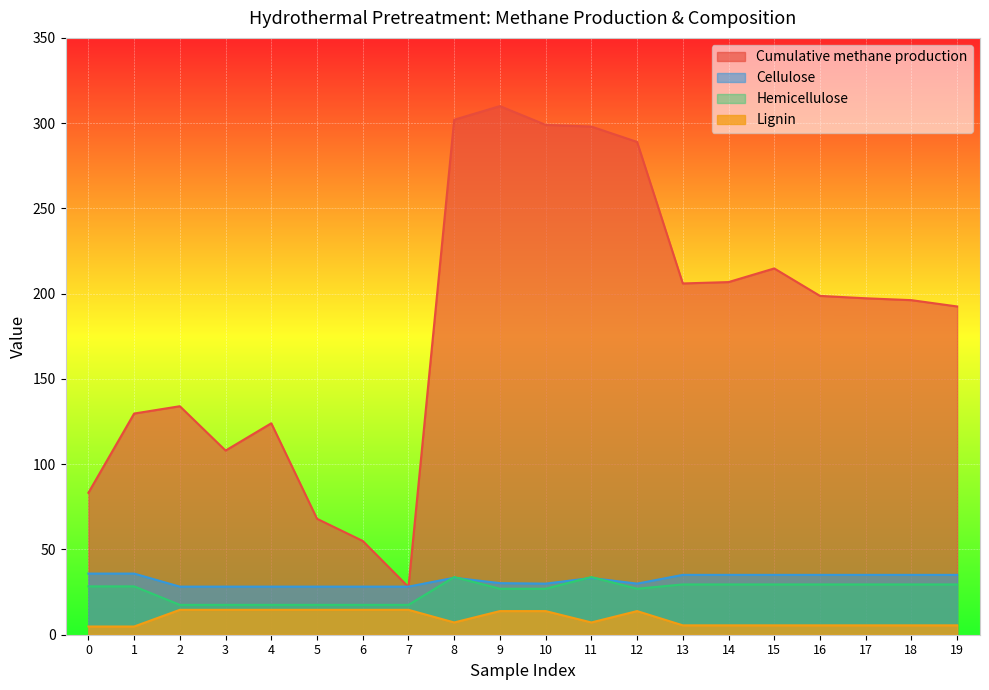

What is the maximum value for Cumulative methane production?

310.0